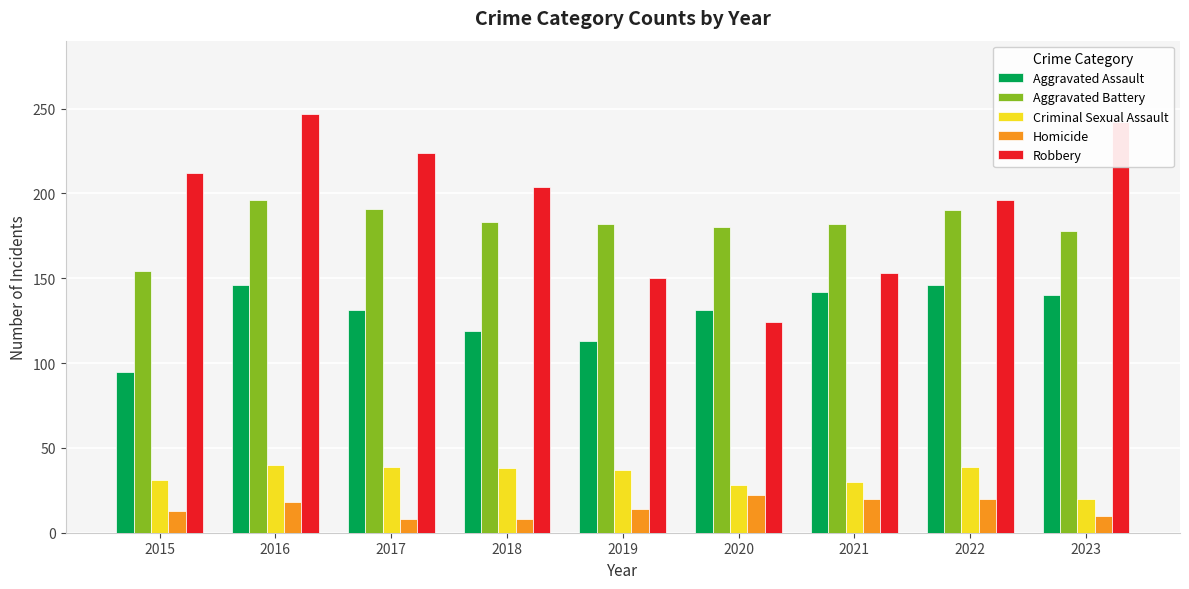

True or false: Homicide has a value of 14 at 2019.

True